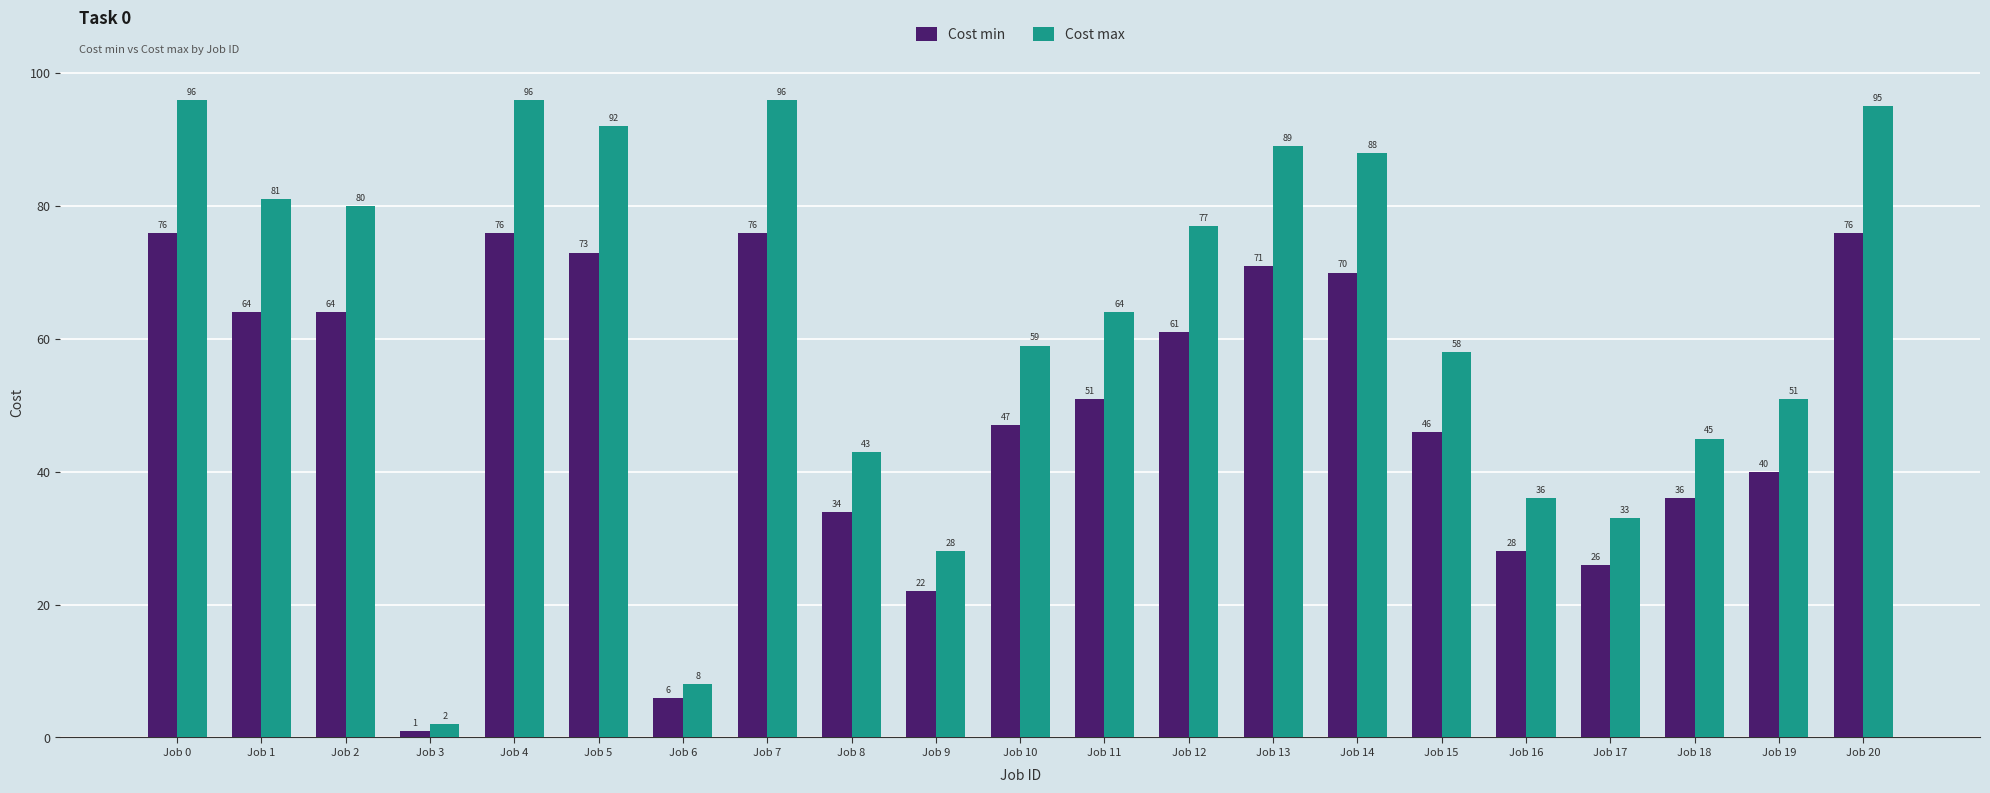

Which series has the largest range (max minus min)?

Cost max